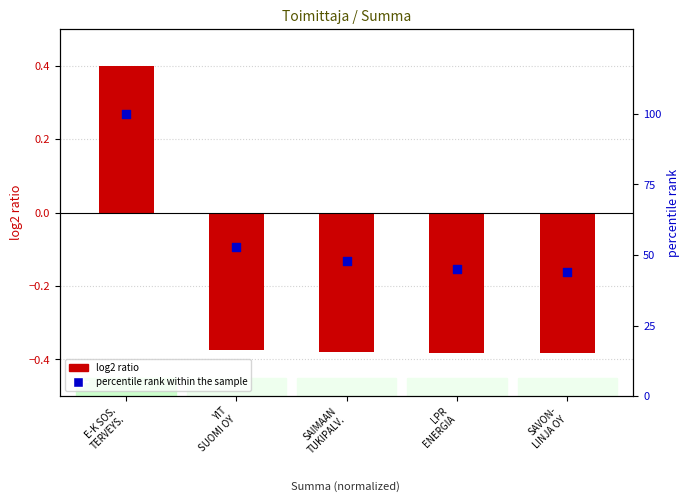

At how many categories does at least one series exceed 6?

5